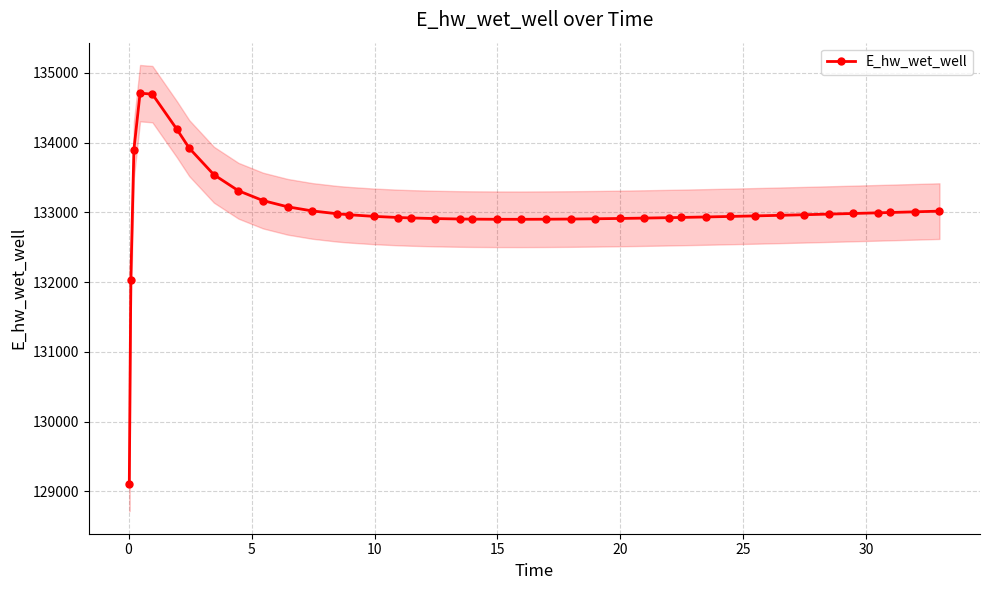

Count the number of data series in this chart.

1